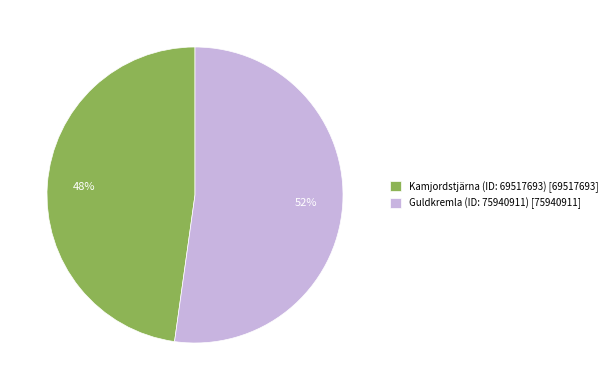

The Guldkremla (ID: 75940911) slice represents 62% of the pie. True or false?

False